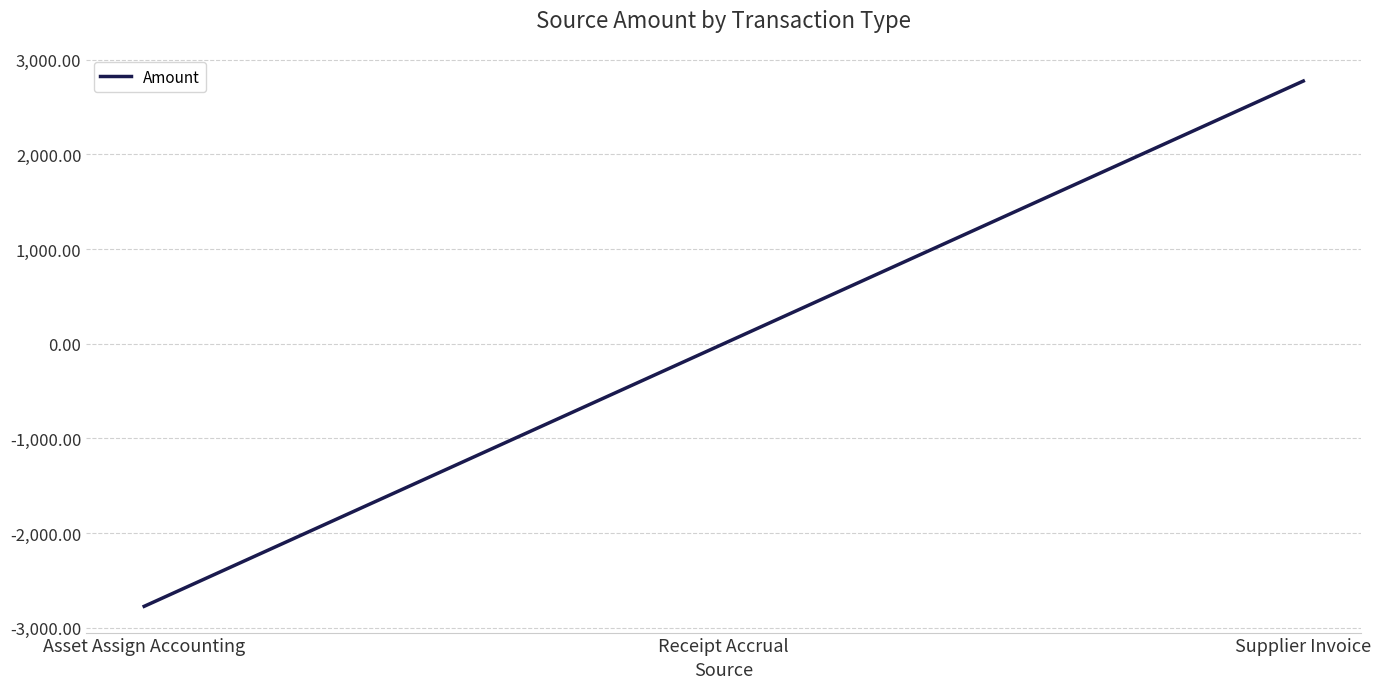

Reading left to right, transcribe all the data shown in this chart.

-2773.0	0.0	2773.0